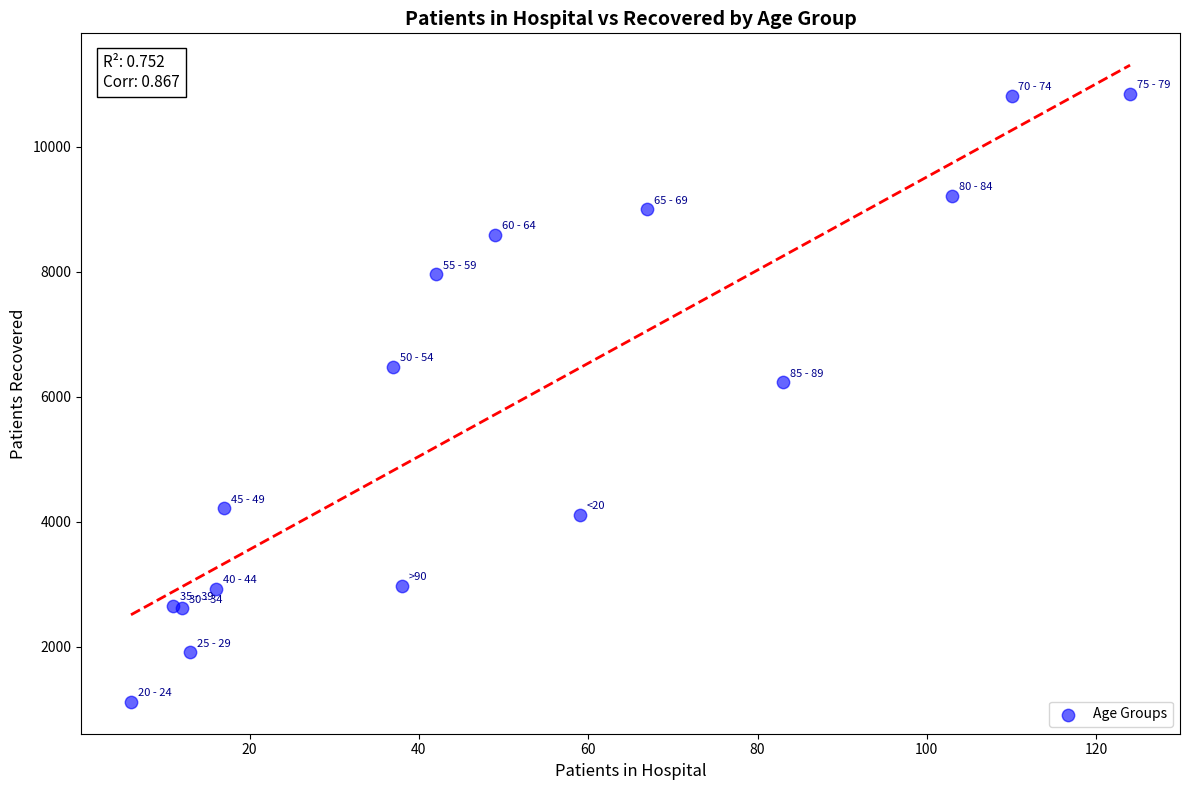

What Y value in the scatter plot is closest to 5982?

6234